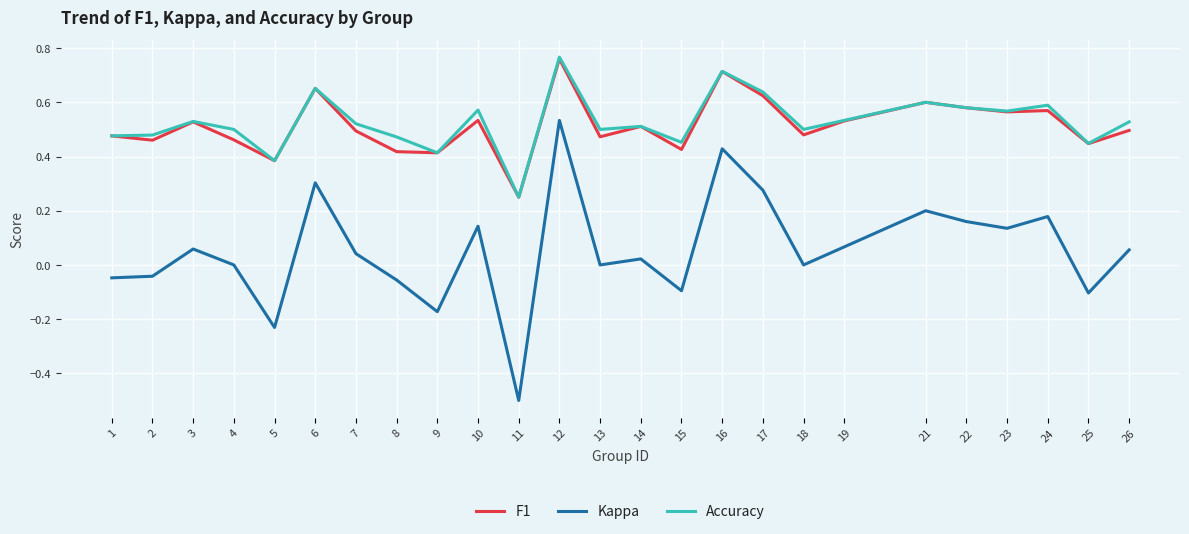

Which series has the widest spread of values?

Kappa